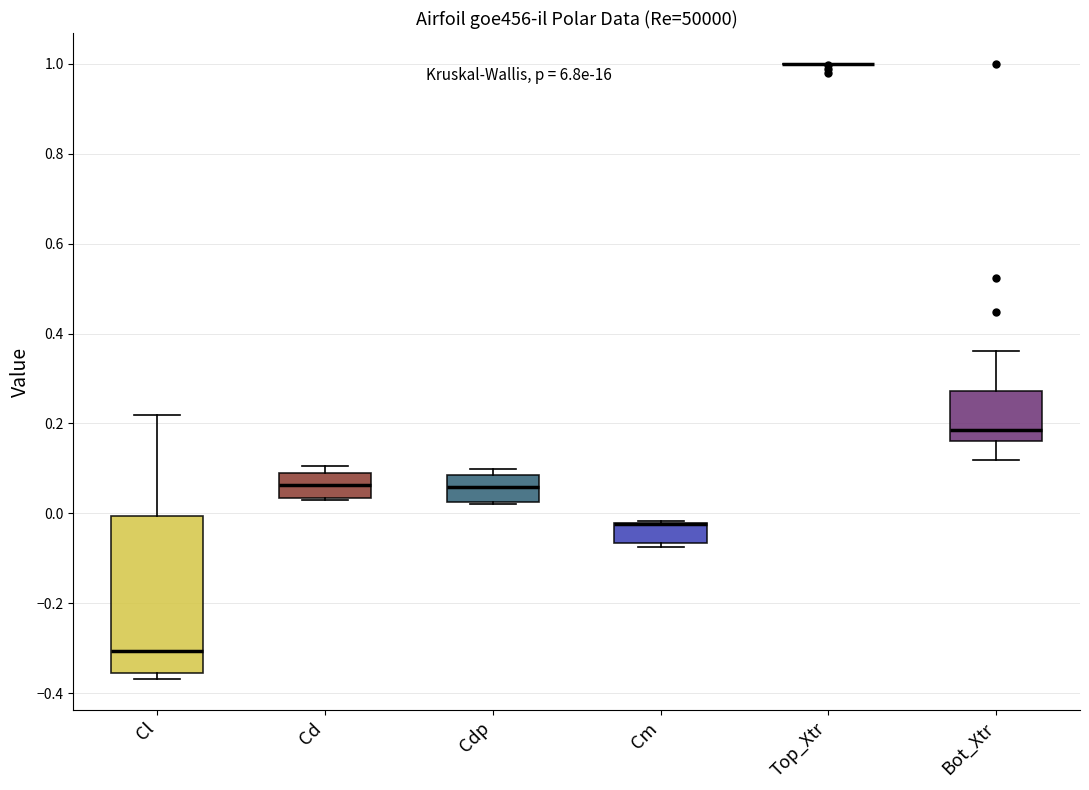

Reading left to right, read every box against the y-axis: the position of its median line, the range the box covers, and the ends of its whiskers. The values are not printed on the chart, so give them approximately, as read against the axis.

Cl: median -0.30, box -0.36 to 0.00, whiskers -0.36 (just below the box's lower edge) to 0.22
Cd: median 0.06, box 0.04 to 0.08, whiskers 0.02 to 0.10
Cdp: median 0.06, box 0.02 to 0.08, whiskers 0.02 to 0.10
Cm: median -0.02 (drawn on the box's upper edge), box -0.06 to -0.02, whiskers -0.08 to -0.02
Top_Xtr: box collapsed to a line at 1.00, whiskers 1.00 to 1.00
Bot_Xtr: median 0.18, box 0.16 to 0.28, whiskers 0.12 to 0.36